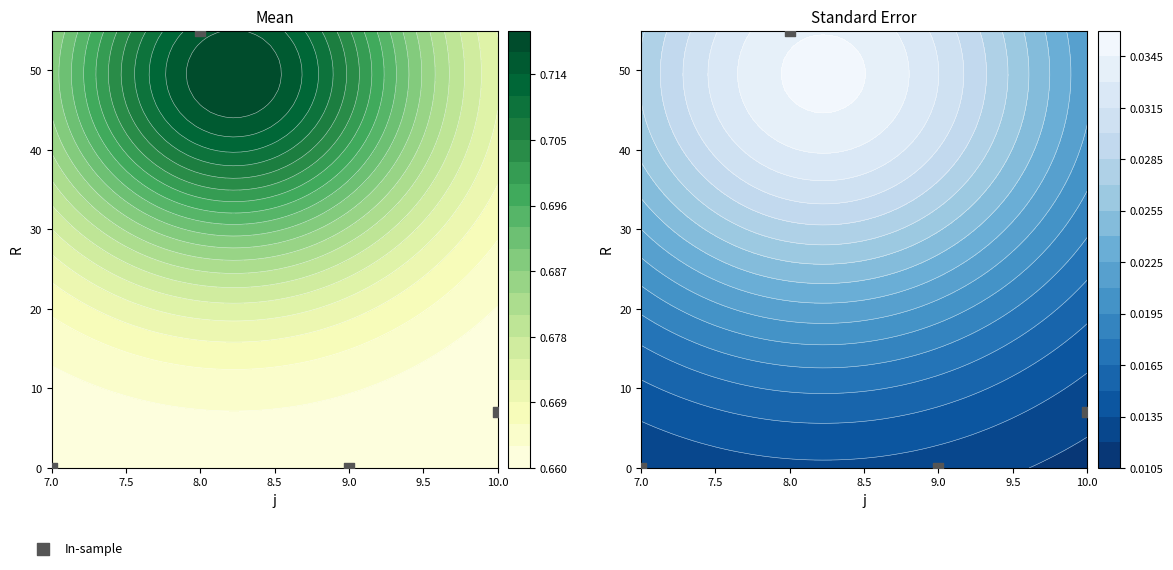

List the labels in order of value, largest first.

8.0, 10.0, 7.0, 9.0